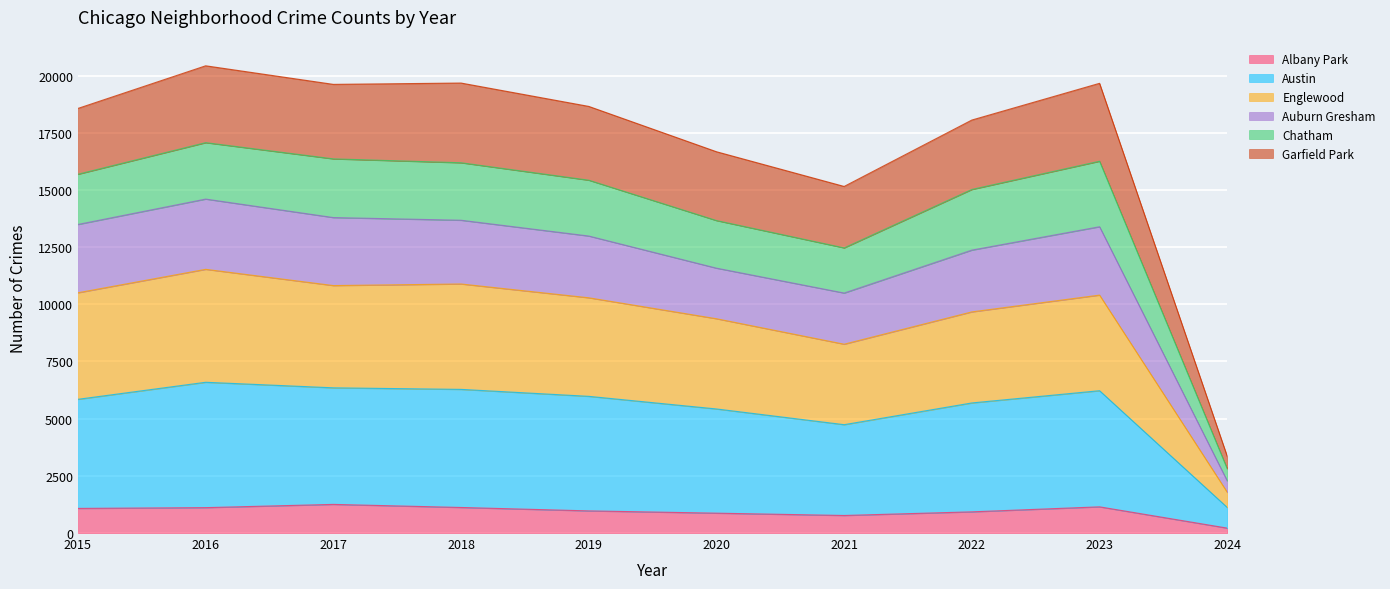

True or false: Albany Park and Garfield Park intersect in this chart.

False